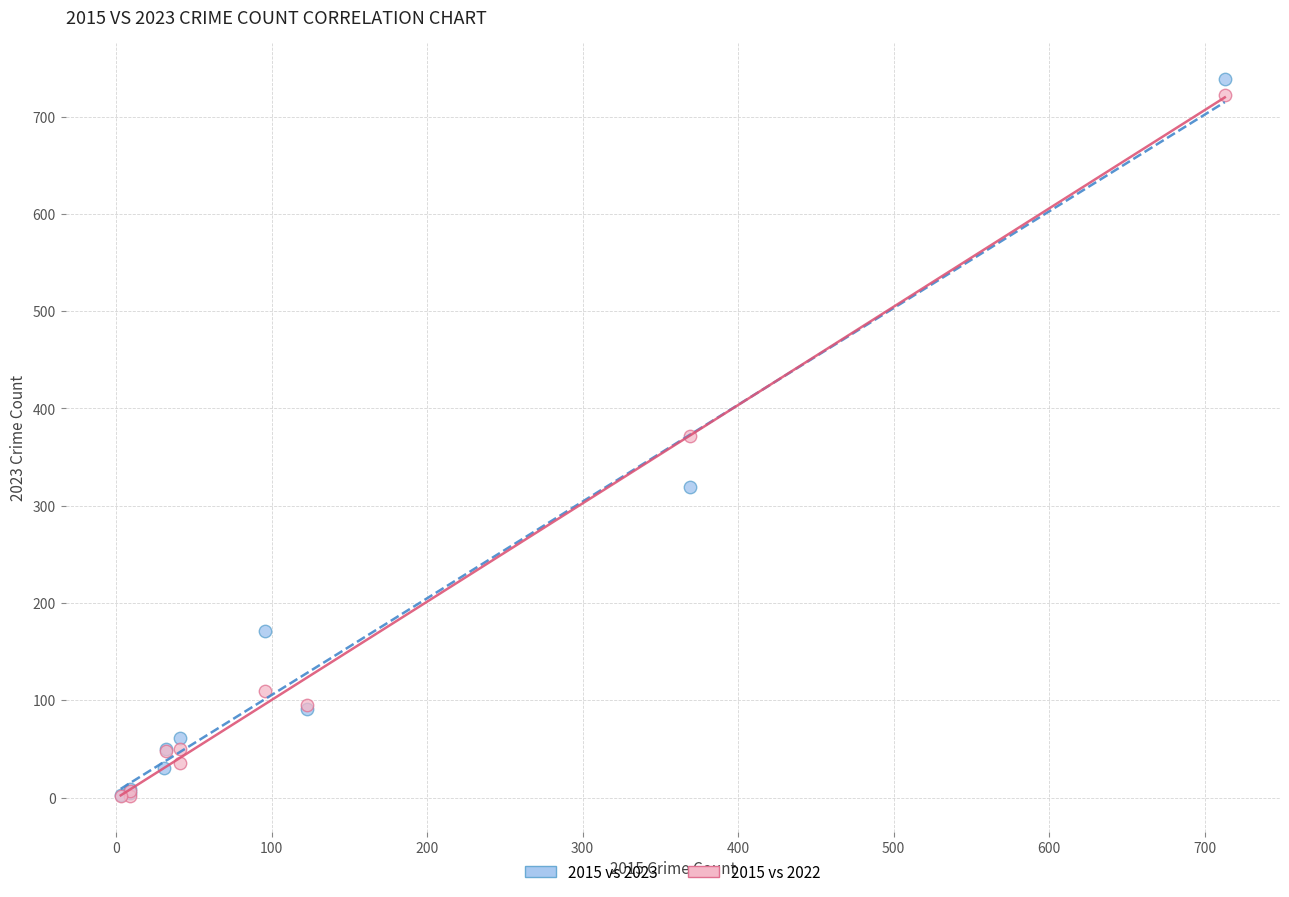

Which series has the widest spread of Y values?

2015 vs 2023